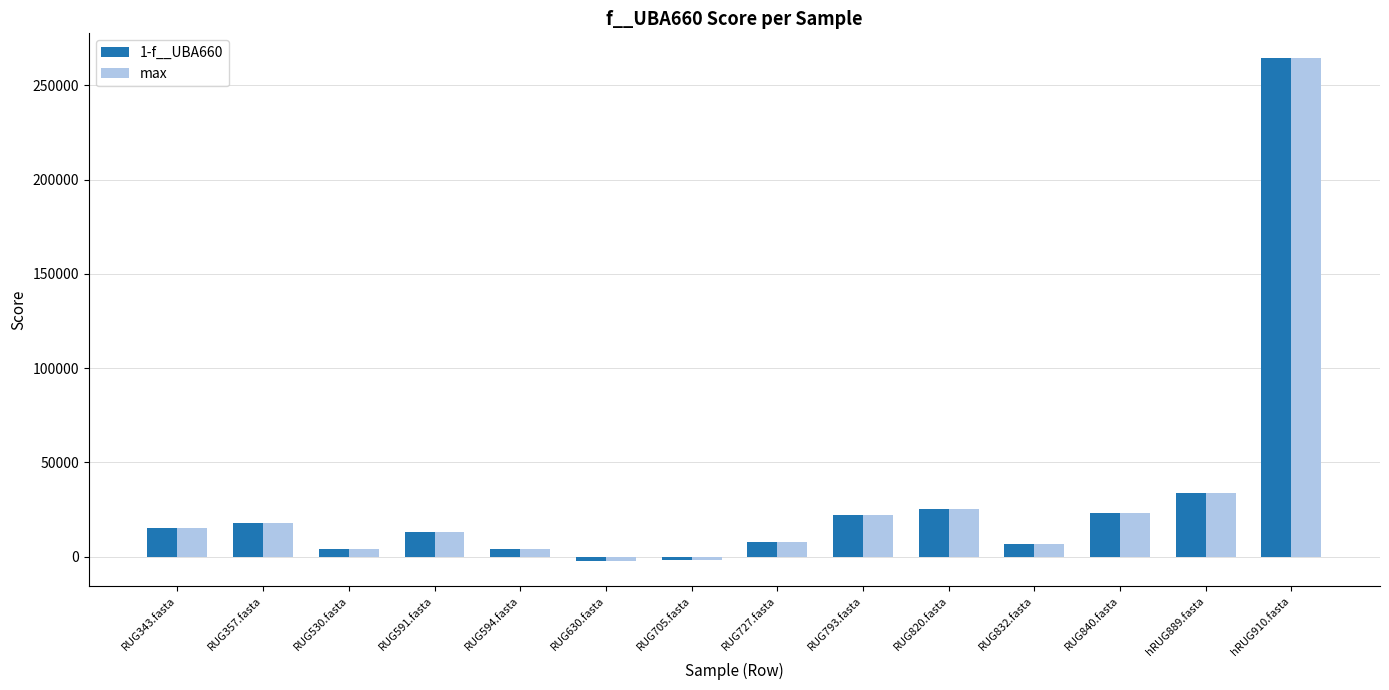

At which label is max closest to 131050?

hRUG889.fasta